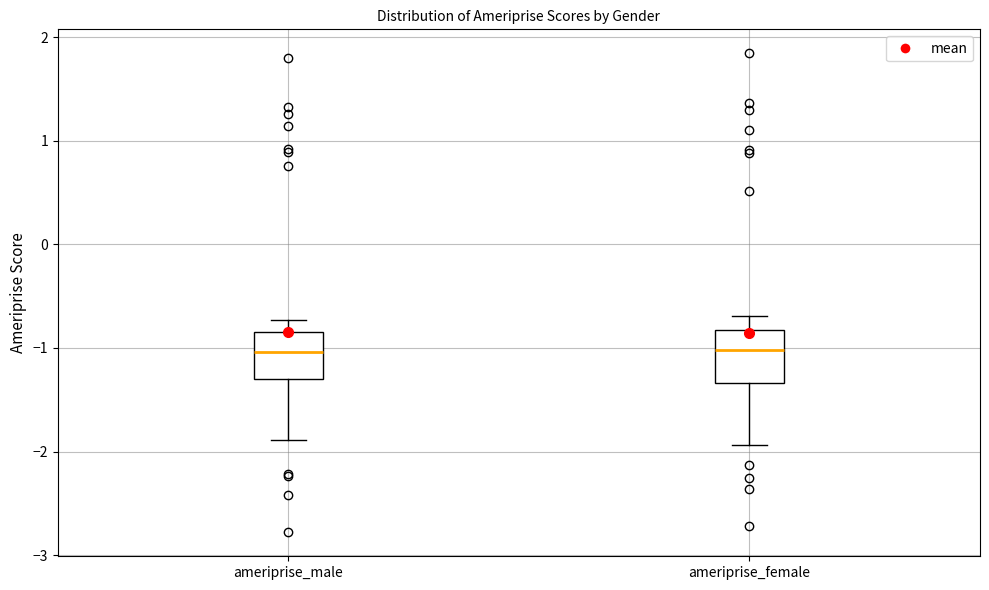

Reading left to right, read every box against the y-axis: the position of its median line, the range the box covers, and the ends of its whiskers. The values are not printed on the chart, so give them approximately, as read against the axis.

ameriprise_male: median -1.0, box -1.3 to -0.8, whiskers -1.9 to -0.7
ameriprise_female: median -1.0, box -1.3 to -0.8, whiskers -1.9 to -0.7